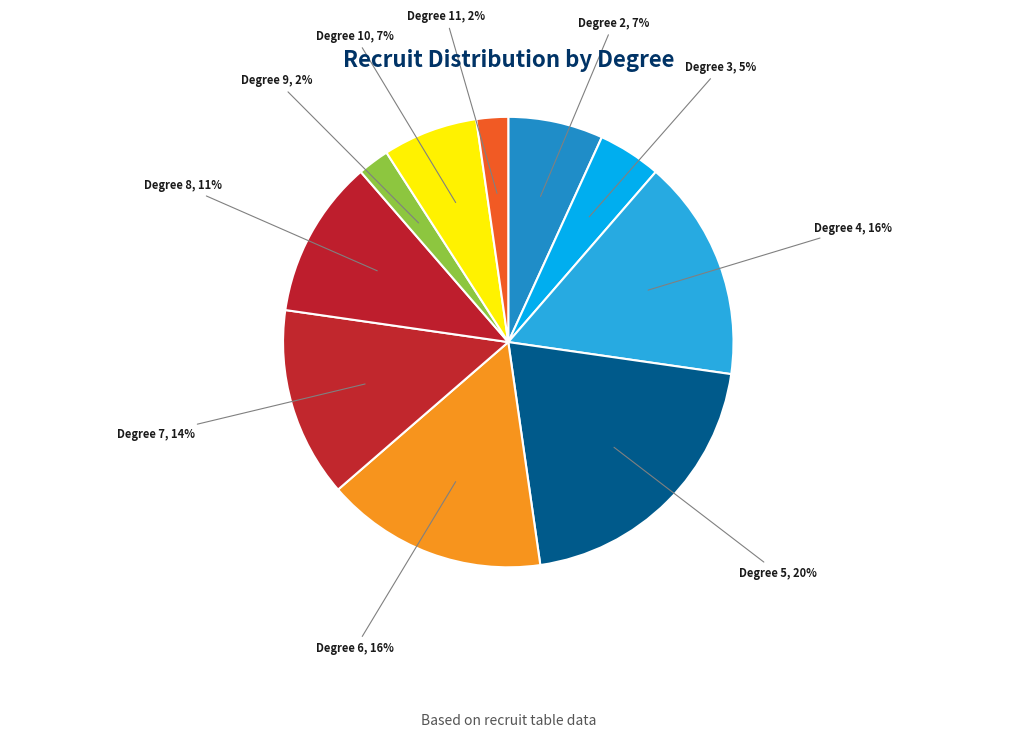

True or false: Degree 11 accounts for 11% of the total.

False